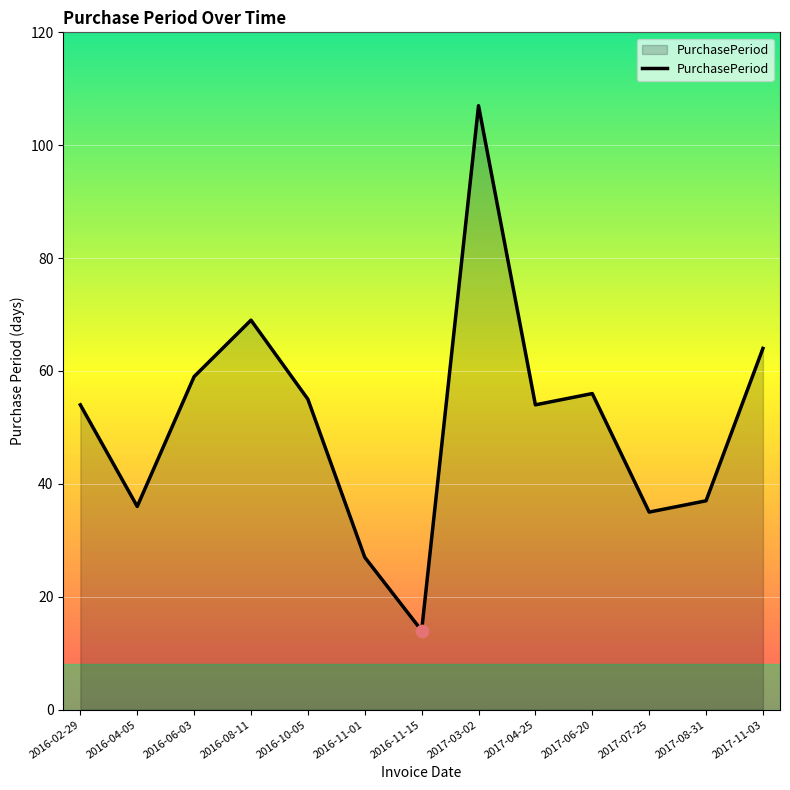

What is the ratio of the value at 2017-11-03 to the value at 2016-08-11?

0.9